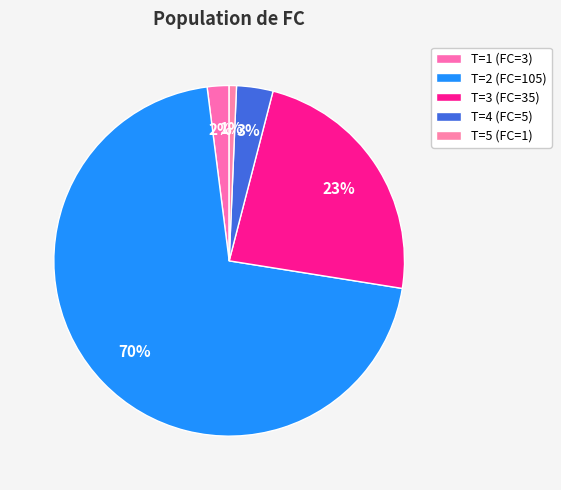

Between T=2 (FC=105) and T=1 (FC=3), which is larger?

T=2 (FC=105)